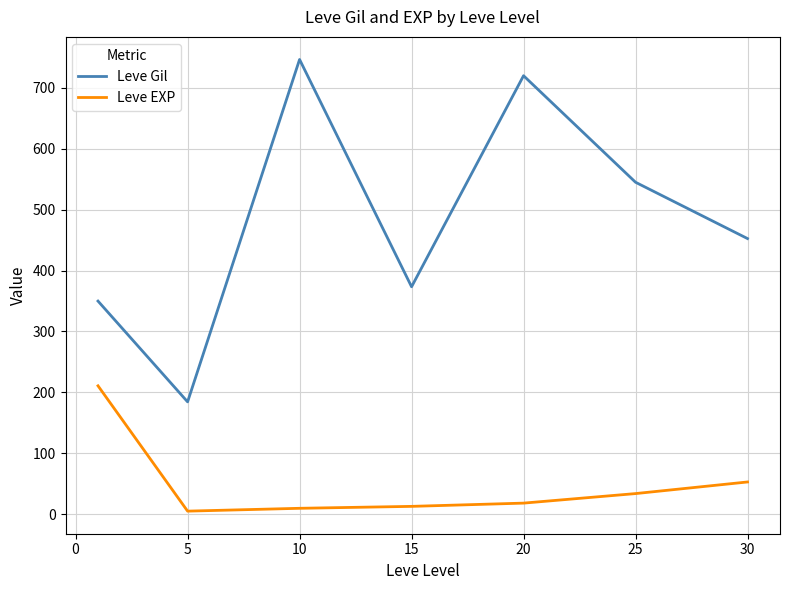

What is the difference between the maximum and minimum values in the Leve EXP series?

205.8